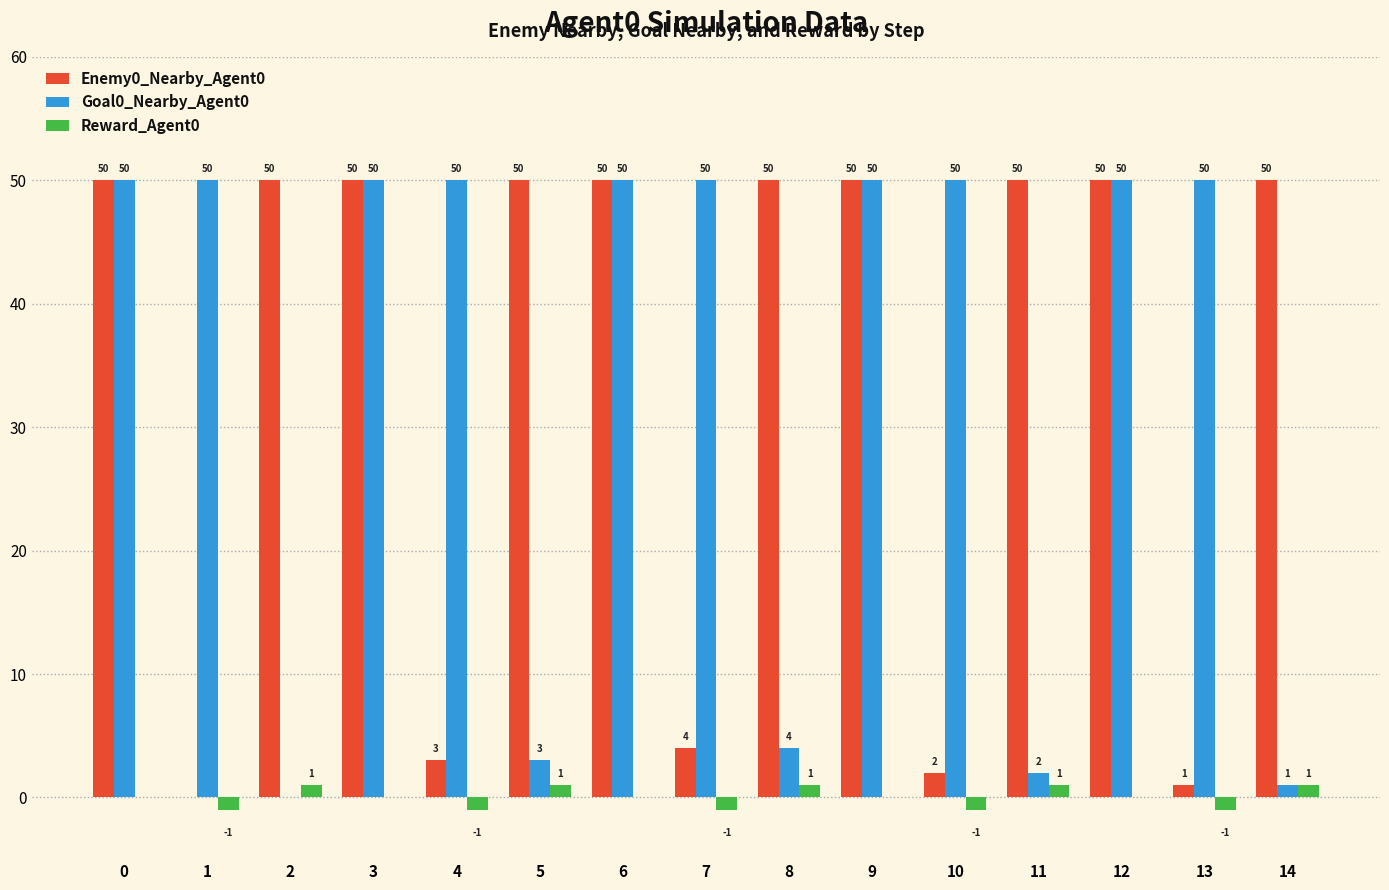

What is the highest value of the Enemy0_Nearby_Agent0 series?

50